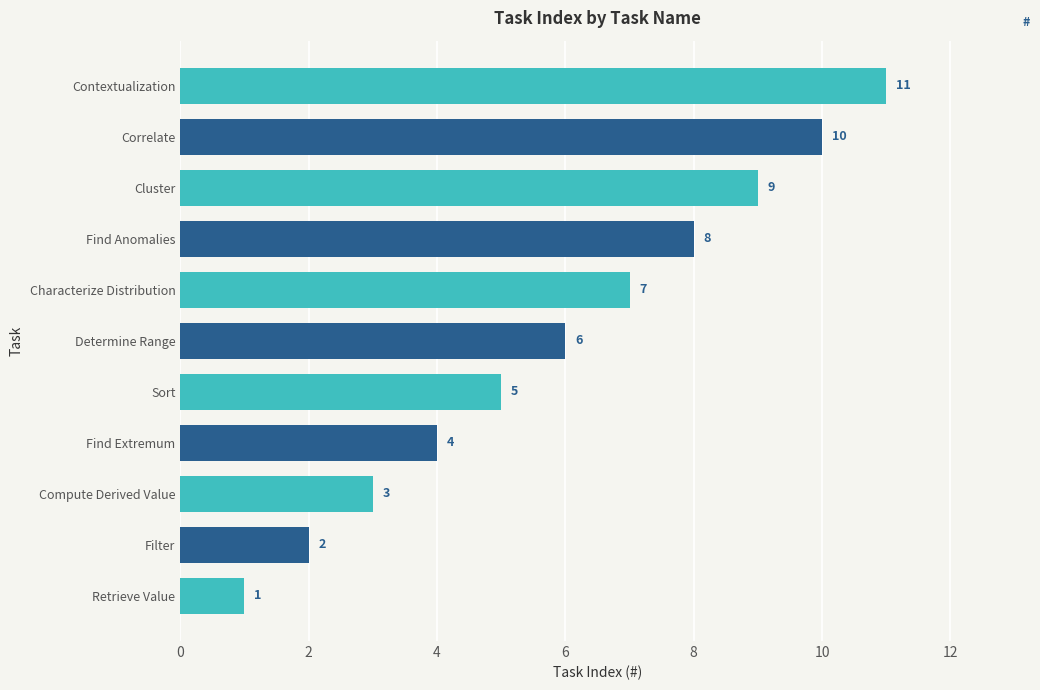

At which label is the value closest to 6?

Determine Range